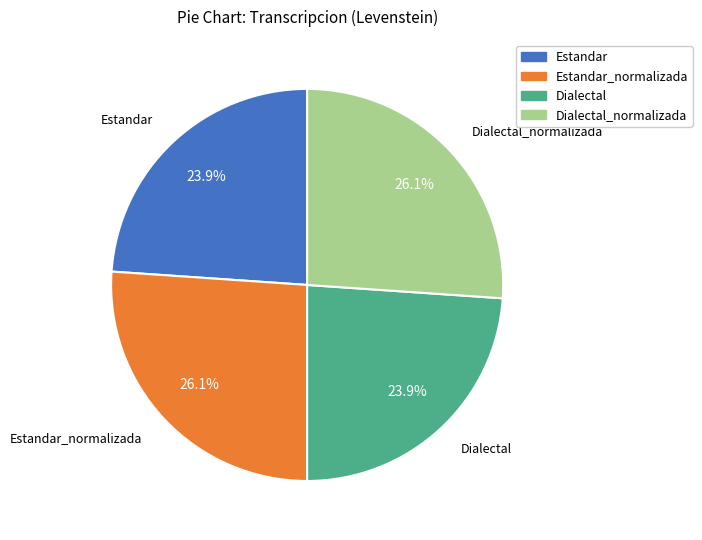

Is it true that Dialectal is 24% of the pie?

True